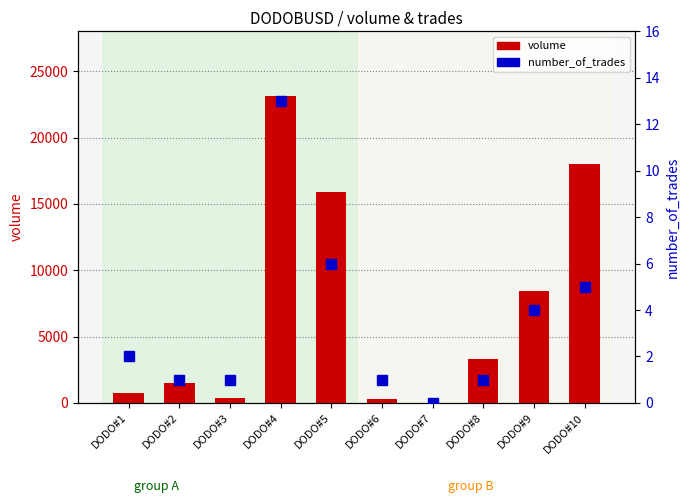

Rank the series by their maximum value, from lowest to highest.

number_of_trades, volume